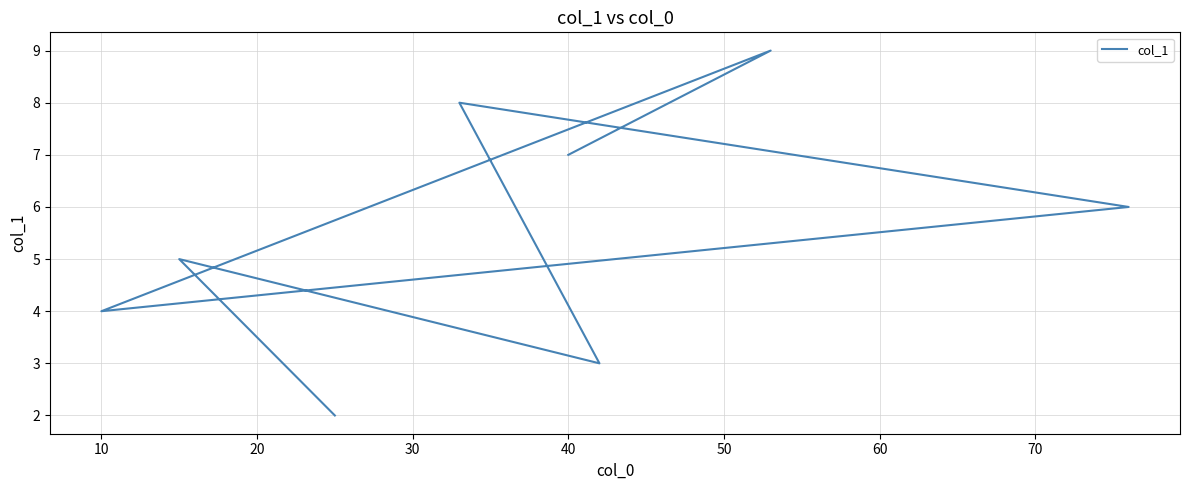

What is the value of the 6th point from the left?

3